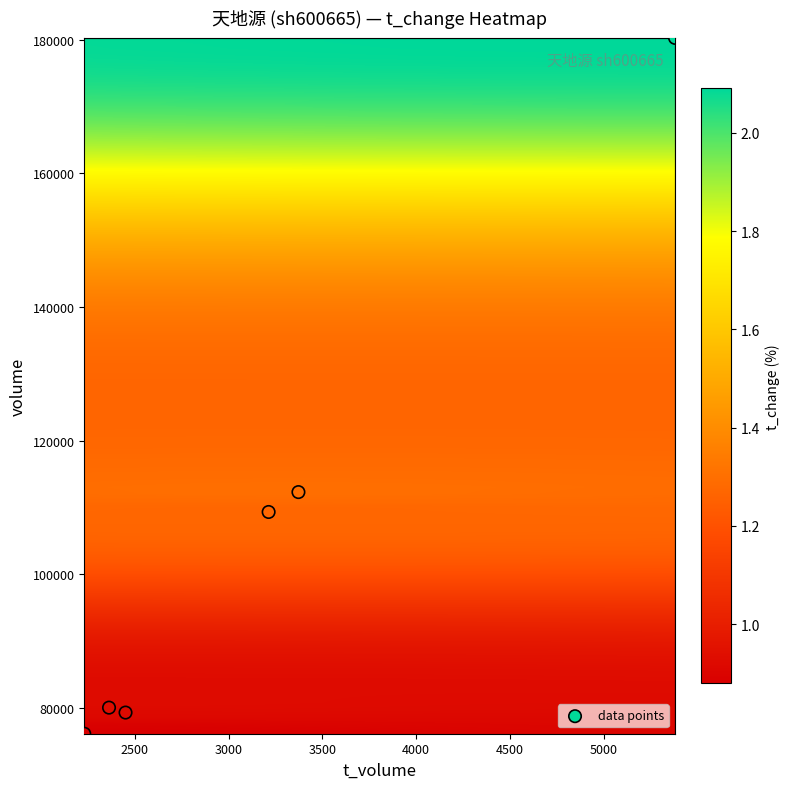

What is the range of Y values (max minus min)?

104138